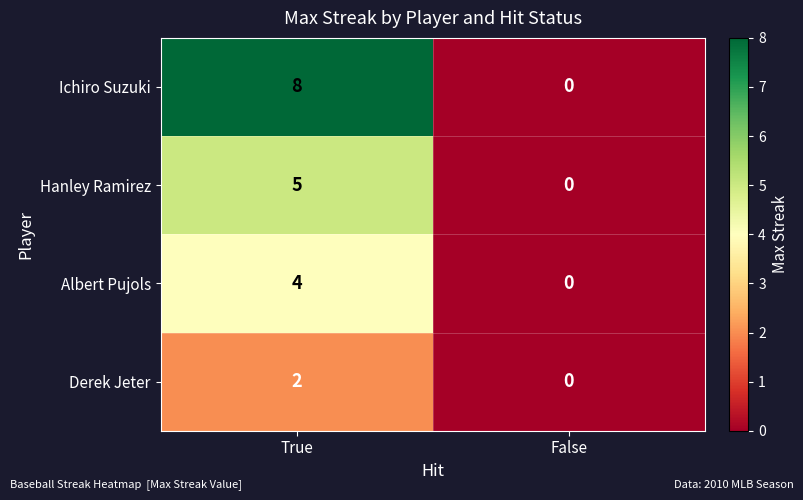

Reading right to left, list all the values displayed in this chart.

Ichiro Suzuki: False=0	True=8
Hanley Ramirez: False=0	True=5
Albert Pujols: False=0	True=4
Derek Jeter: False=0	True=2